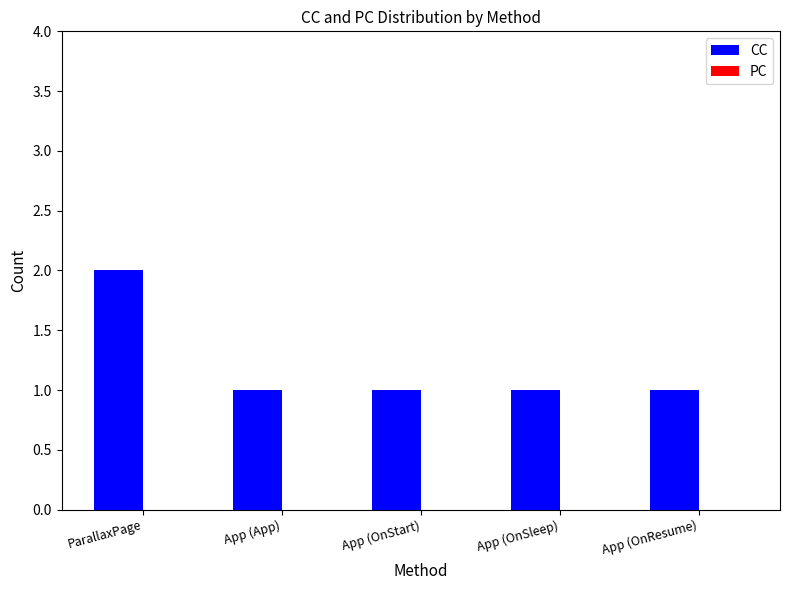

What is the value of the 3rd bar from the left?

1